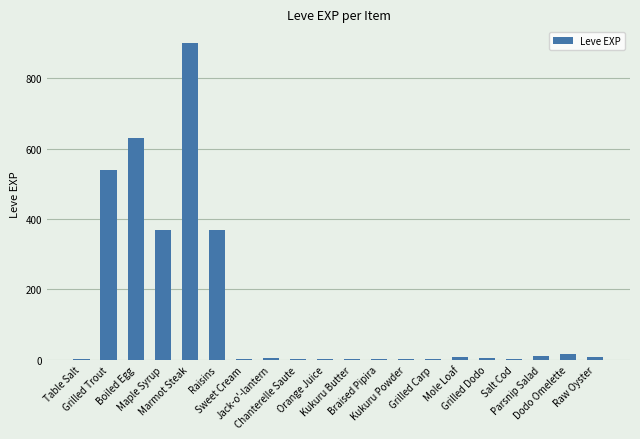

What is the greatest value displayed?

900